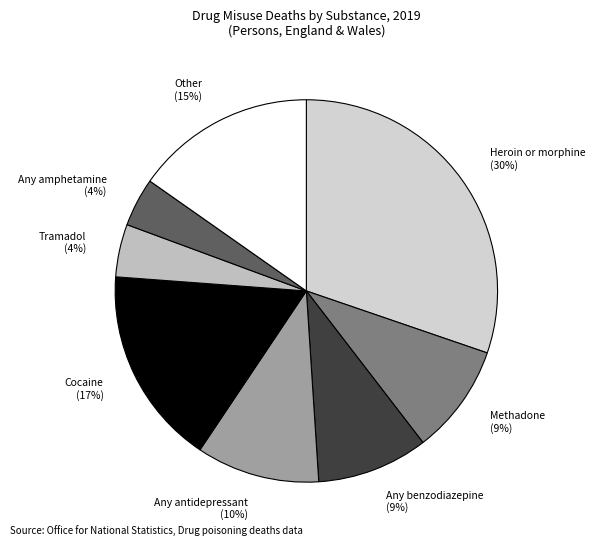

Combined, do Tramadol and Cocaine account for over 50%?

No